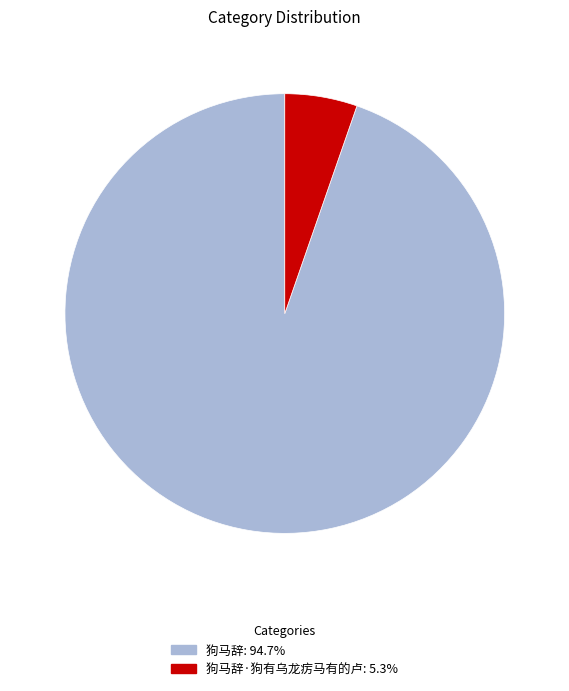

What is the majority slice?

狗马辞